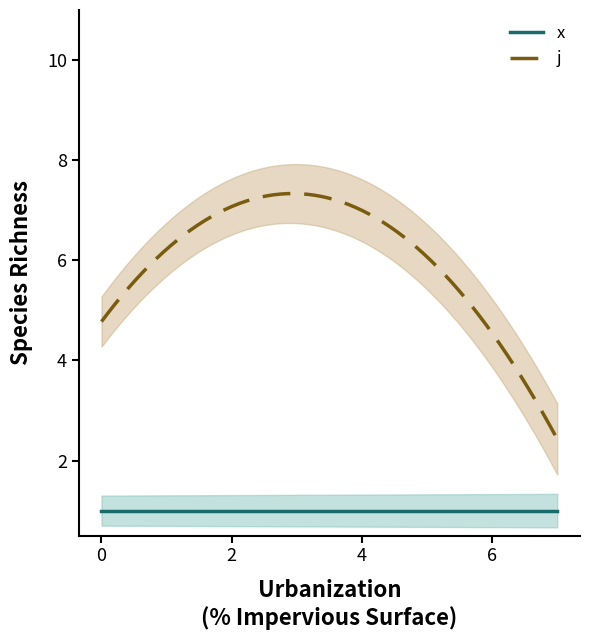

At how many categories does at least one series exceed 3?

7